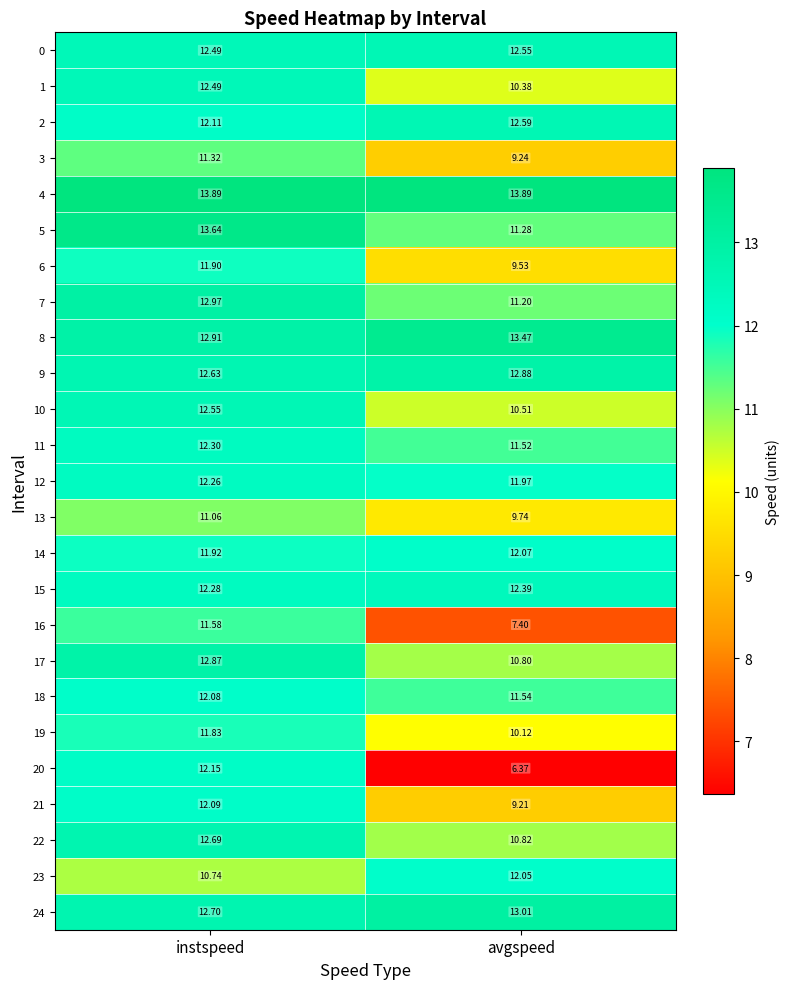

At which category is the sum across all series the highest?

instspeed